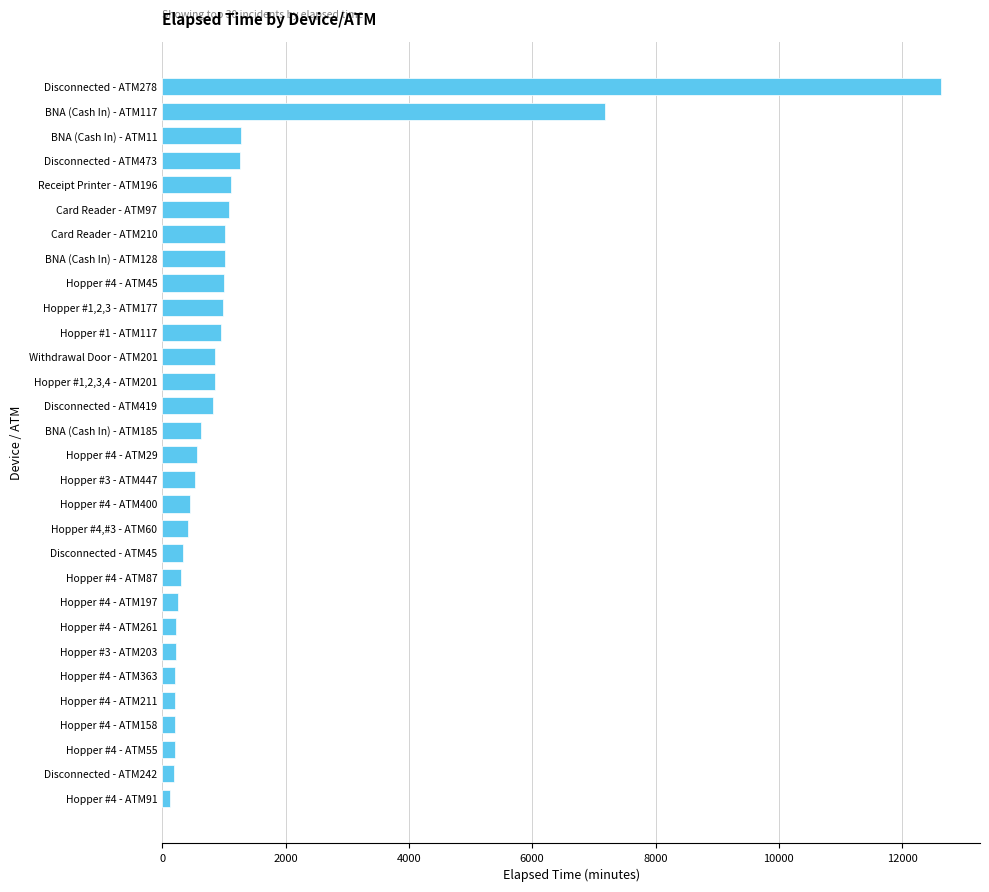

What is the average value?

1240